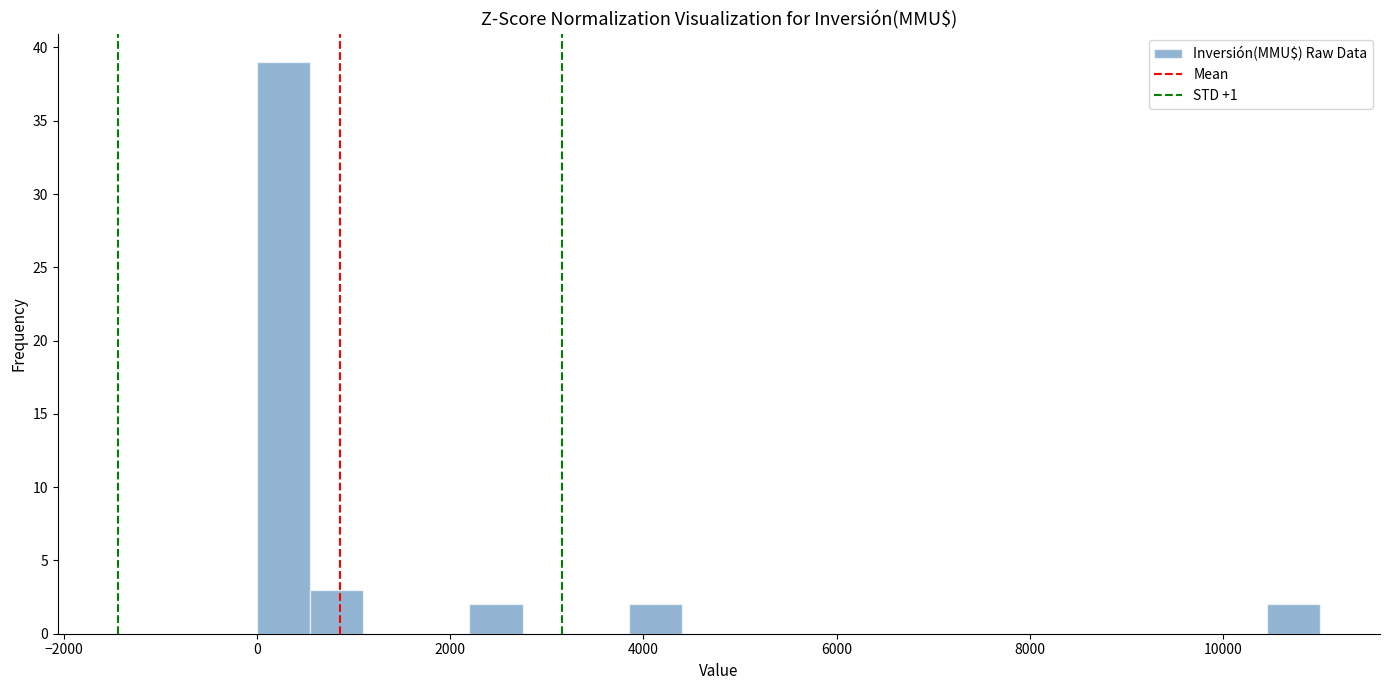

Read against the x-axis, roughly where is the centre of the tallest bar?

200